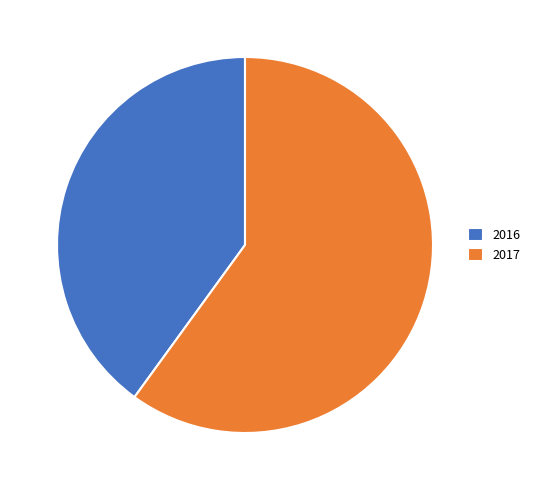

Between 2017 and 2016, which is larger?

2017